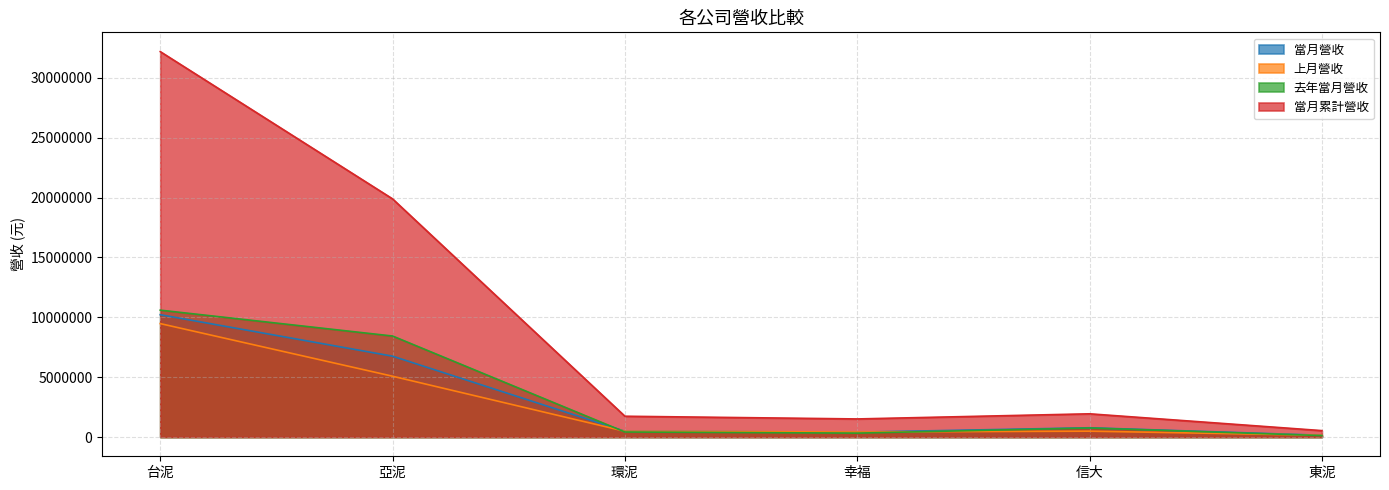

At which category does 當月累計營收 reach its first local peak?

信大